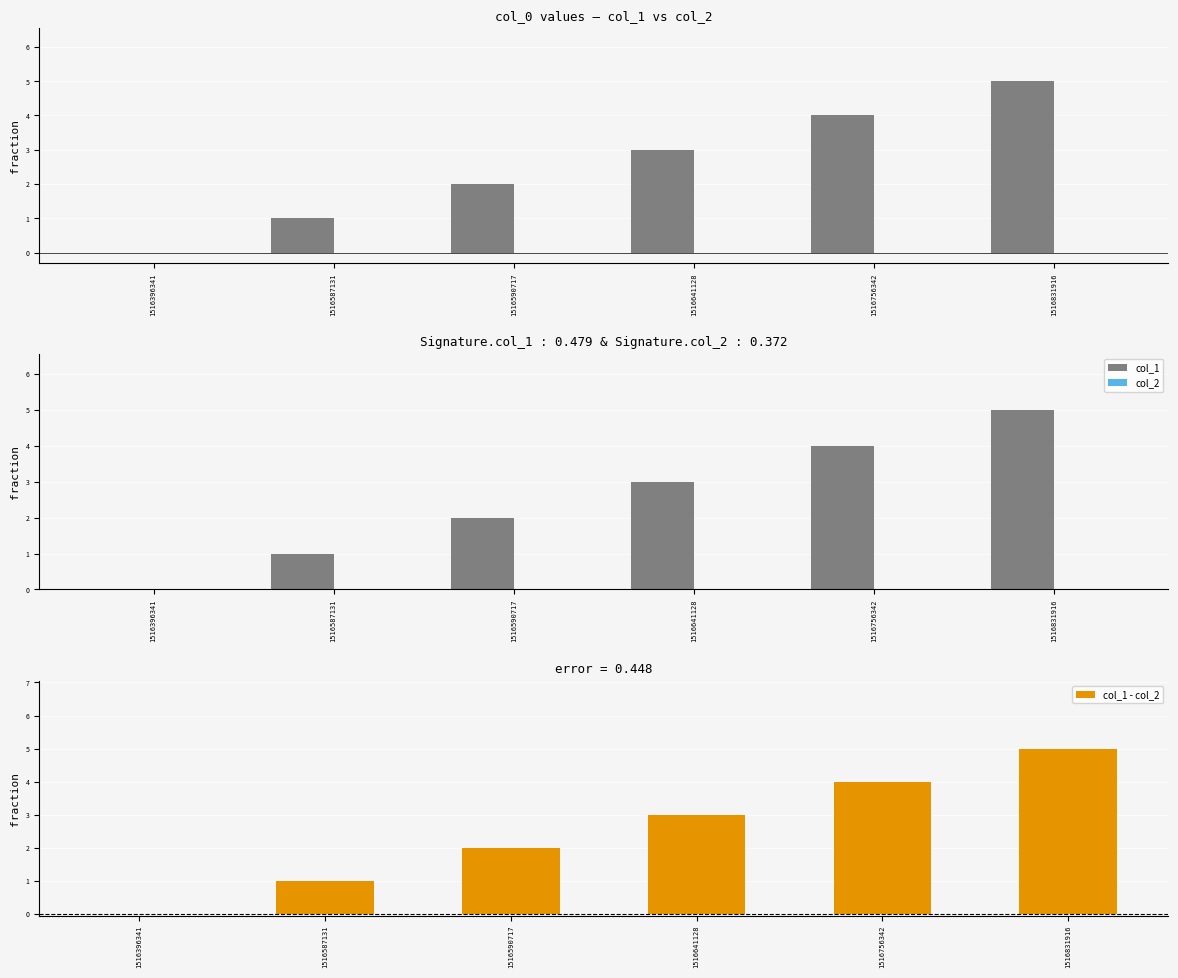

List the labels in order of col_1 - col_2 value, smallest first.

1516396341, 1516587131, 1516590717, 1516641128, 1516756342, 1516831916